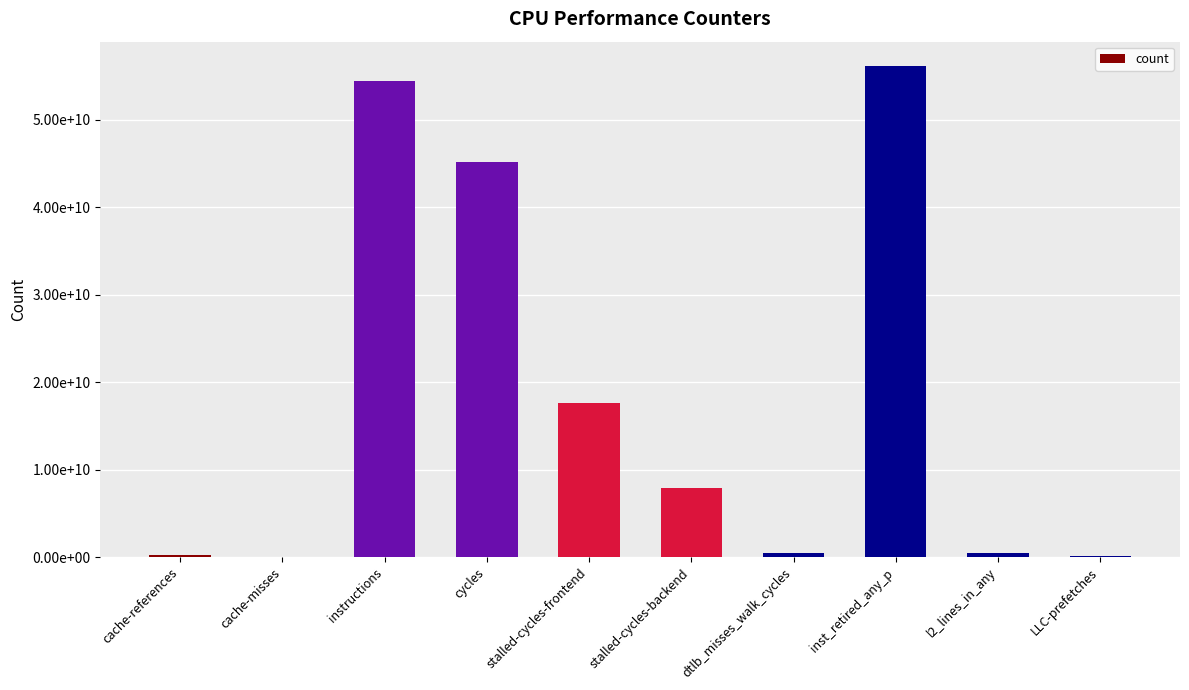

What is the value of the 5th bar from the left?

17628633837